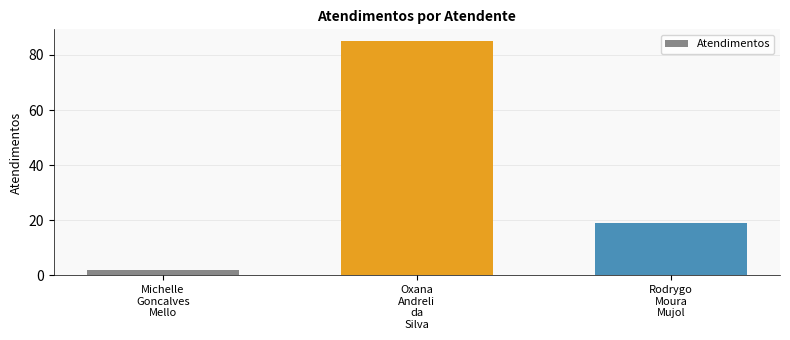

What is the difference between the maximum and minimum values?

83